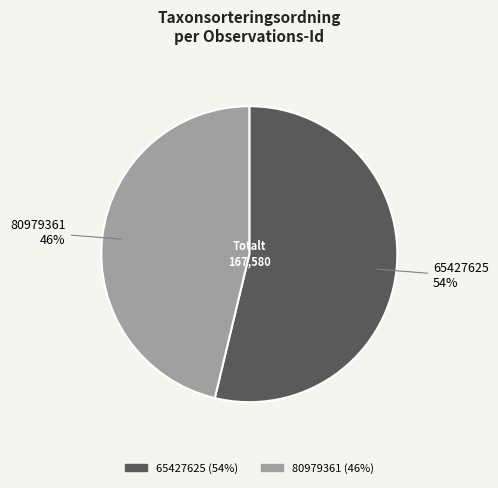

To the nearest percent, what is the average slice percentage?

50%